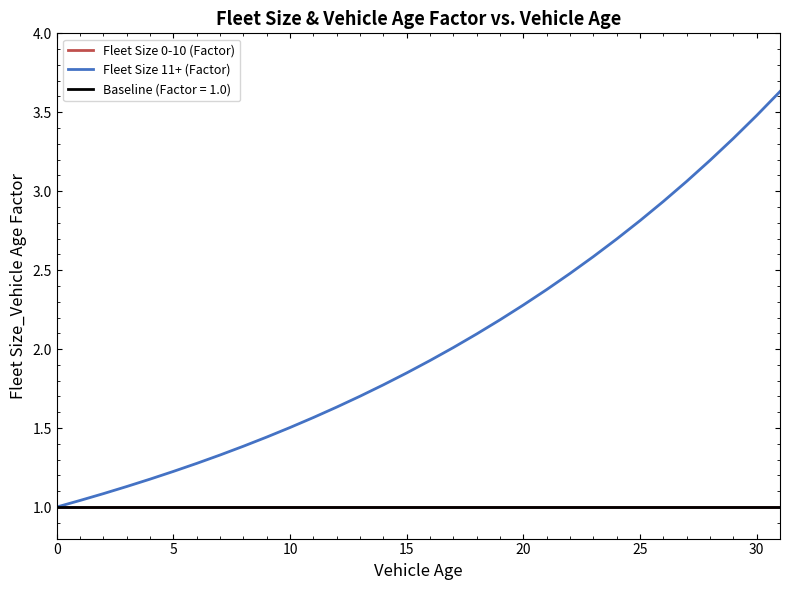

What is the smallest value displayed?

1.0